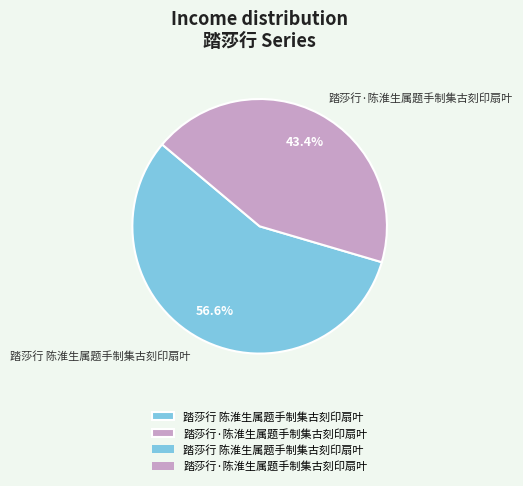

Is it true that 踏莎行·陈淮生属题手制集古刻印扇叶 is 43% of the pie?

True